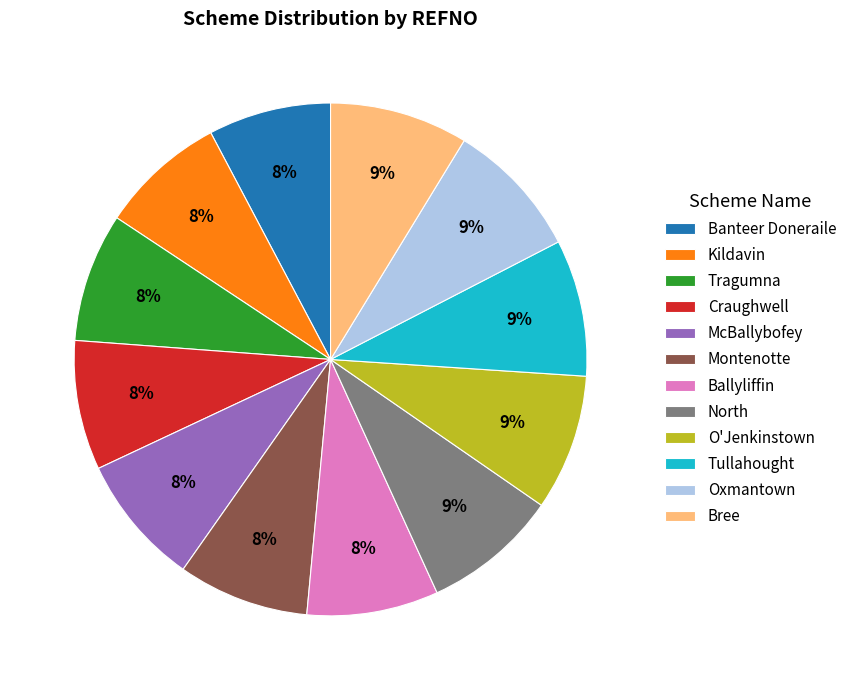

Is there a majority slice in this chart?

No